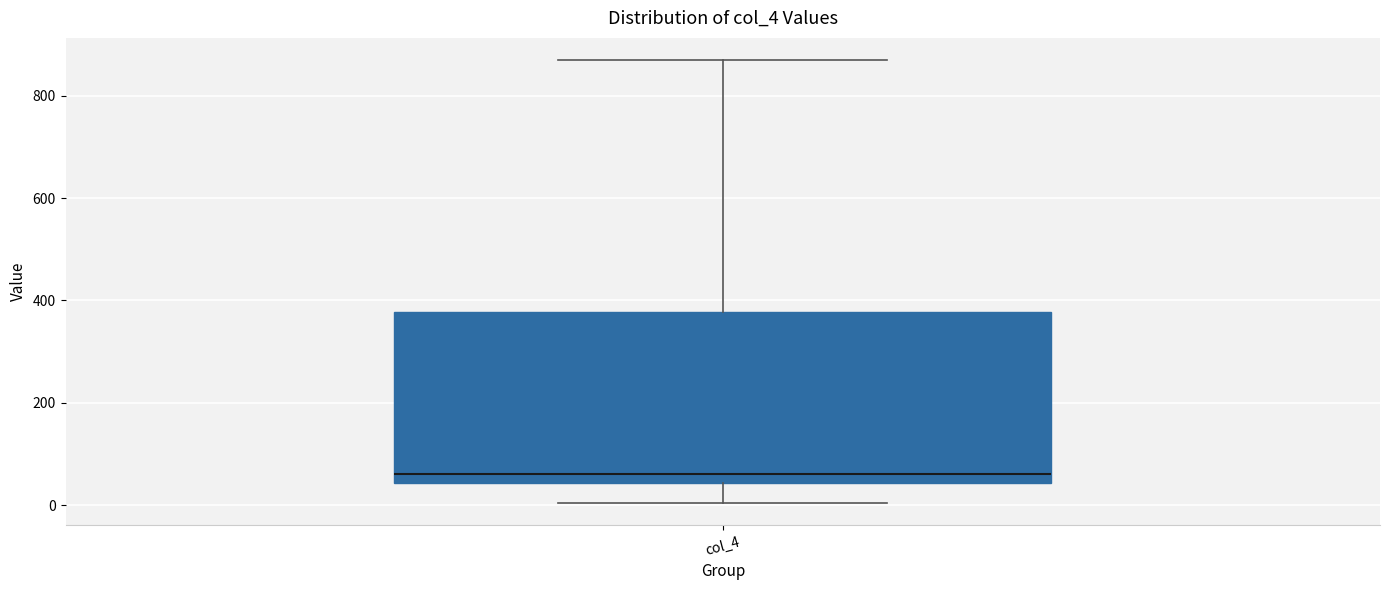

Where does the median line of the box for col_4 sit on the y-axis? The values are not printed on the chart, so give them approximately, as read against the axis.

60